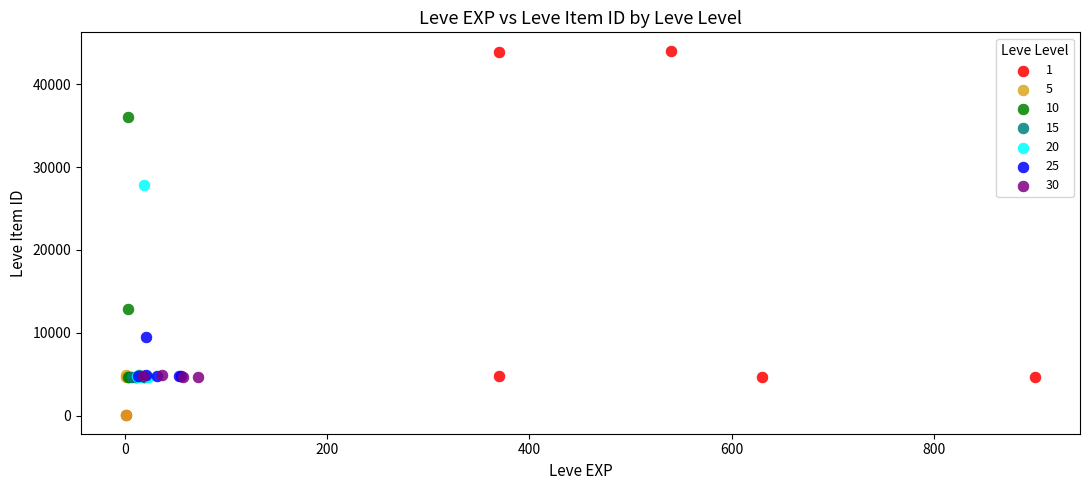

What are all the series names shown in the legend?

1, 5, 10, 15, 20, 25, 30